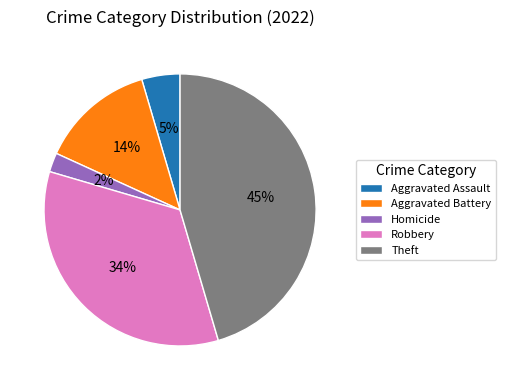

Which slice is the smallest?

Homicide